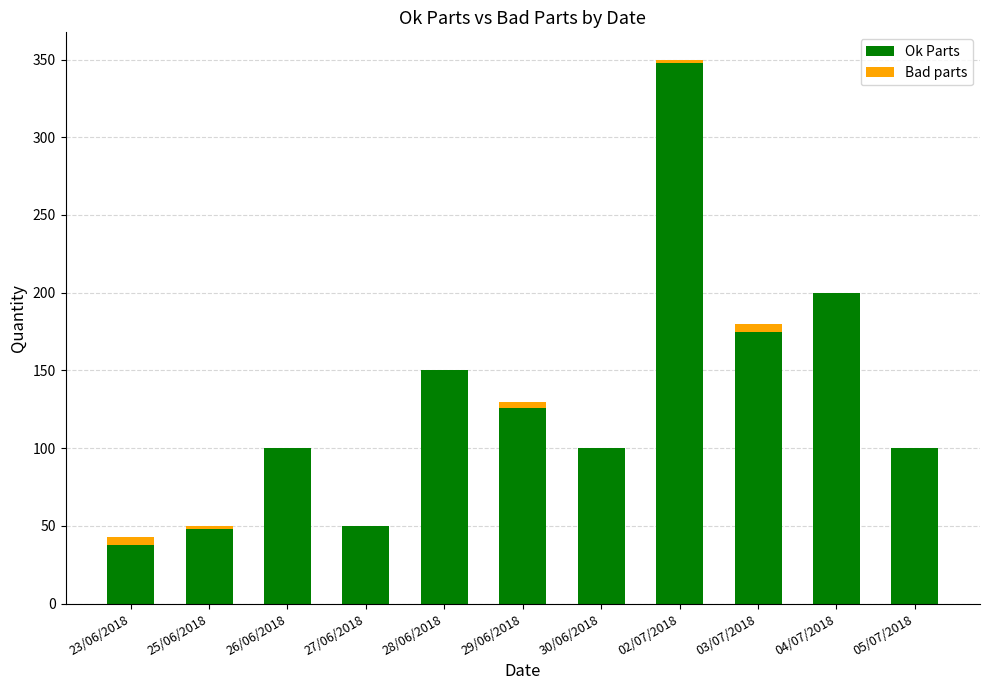

What is the maximum value for Ok Parts?

348